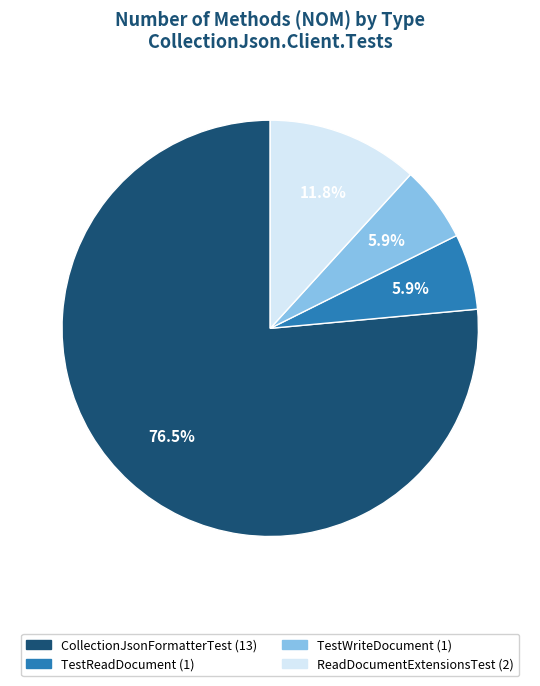

How many slices are in this pie chart?

4